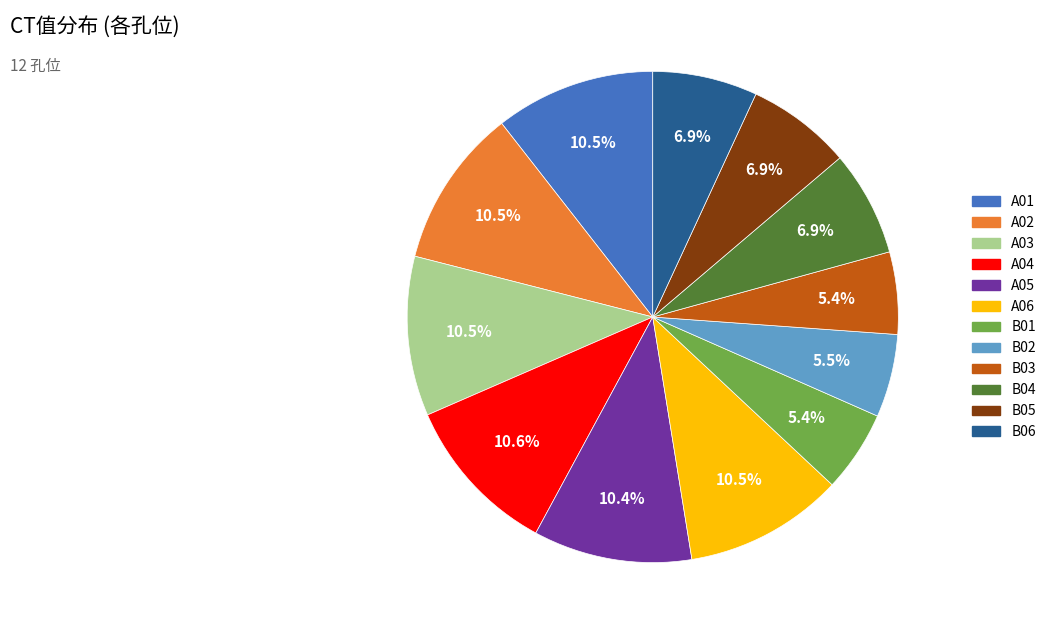

What is the ratio of the value at B06 to the value at B03?

1.3